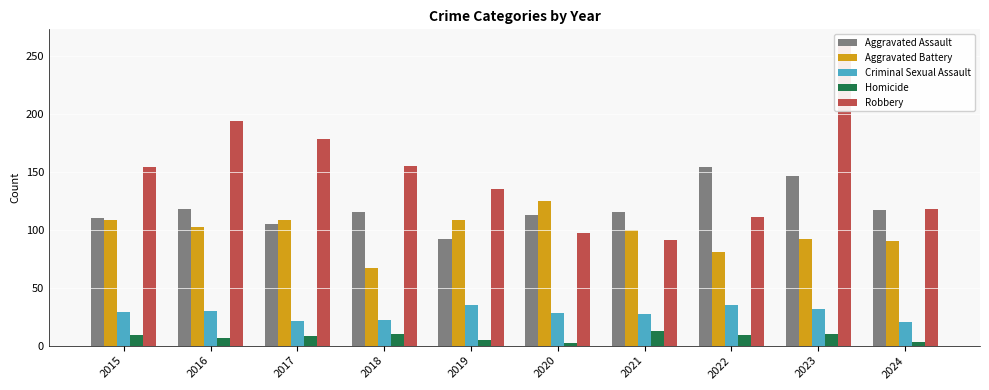

What is the highest value of the Criminal Sexual Assault series?

35